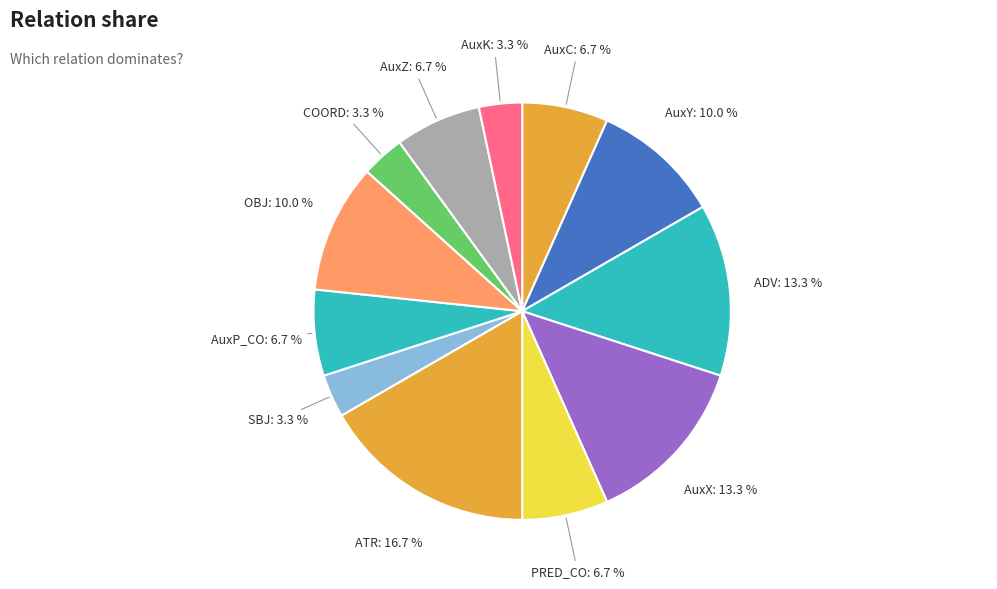

Count the number of slices in the pie.

12